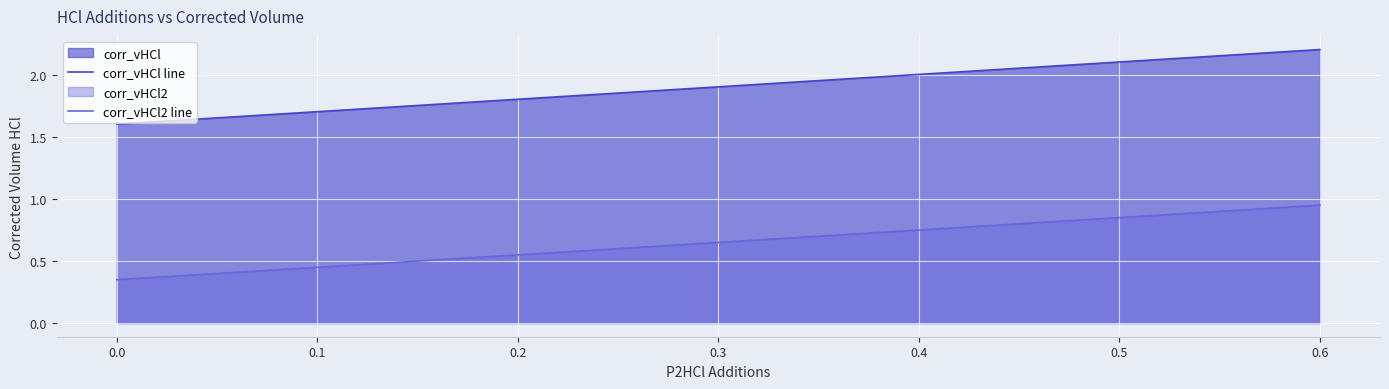

What is the minimum value for corr_vHCl line?

1.6